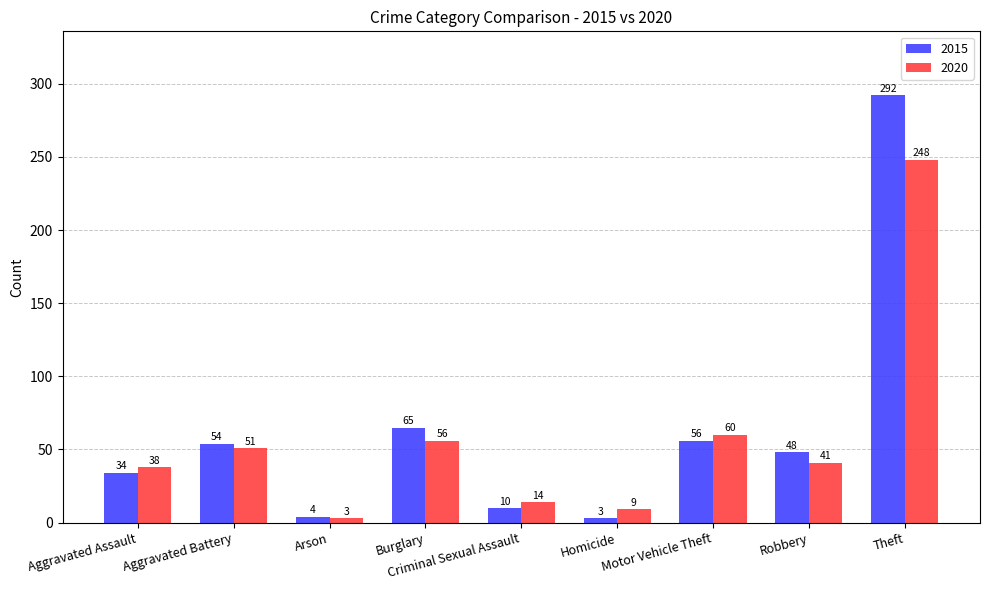

True or false: 2015 has a value of 422 at Theft.

False